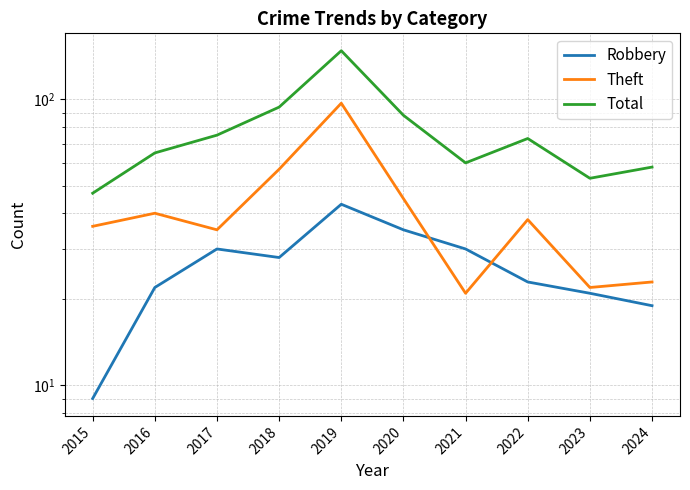

Where is Robbery nearest to the value 26?

2018